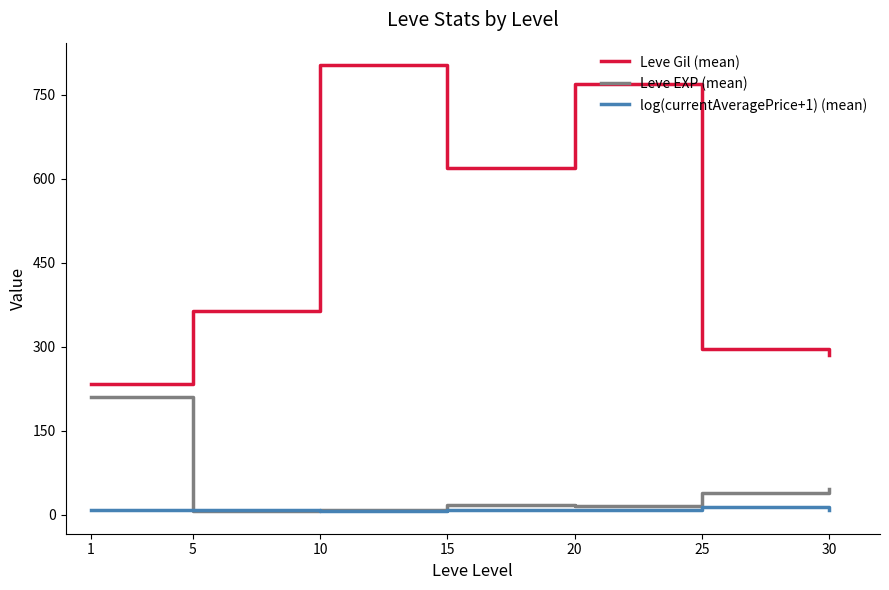

Is it true that Leve EXP (mean) equals 45.2 at 30?

True